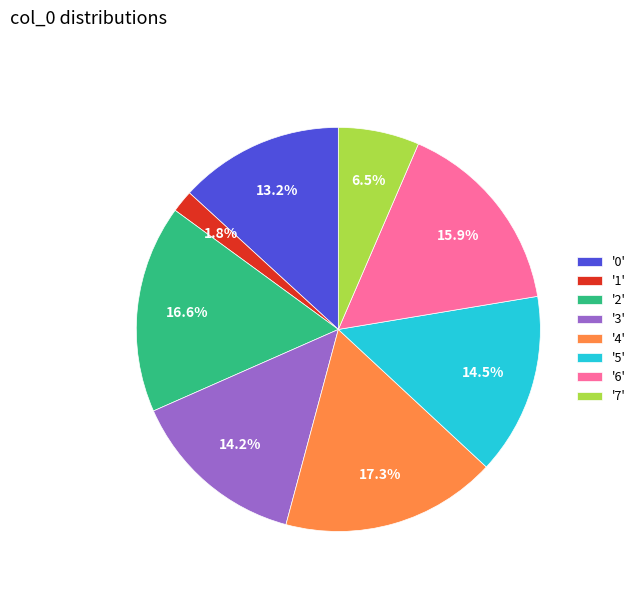

Which slice is the largest?

'4'